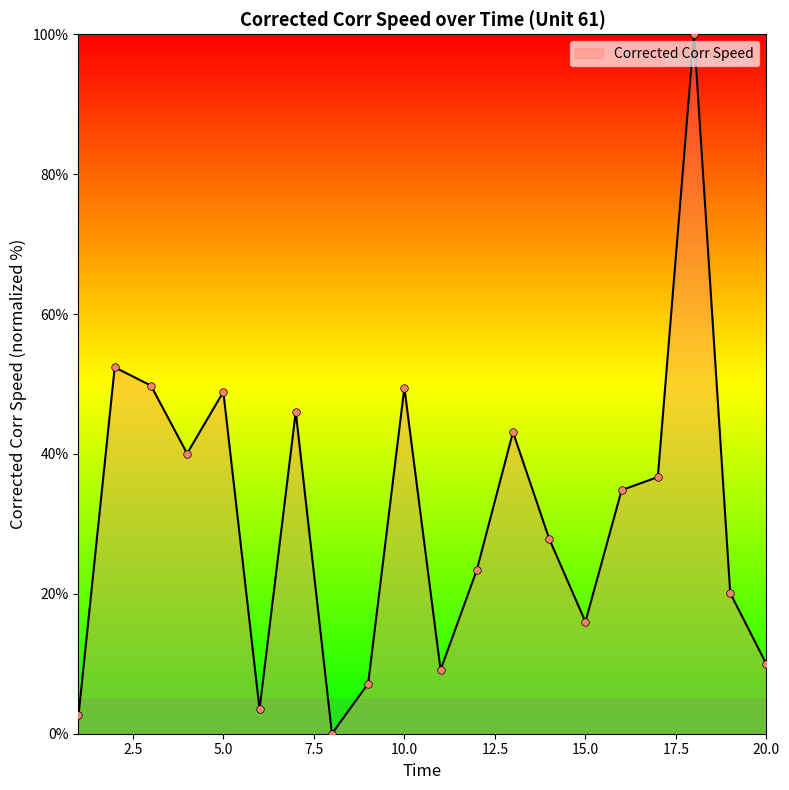

What is the maximum value shown in the chart?

100.0